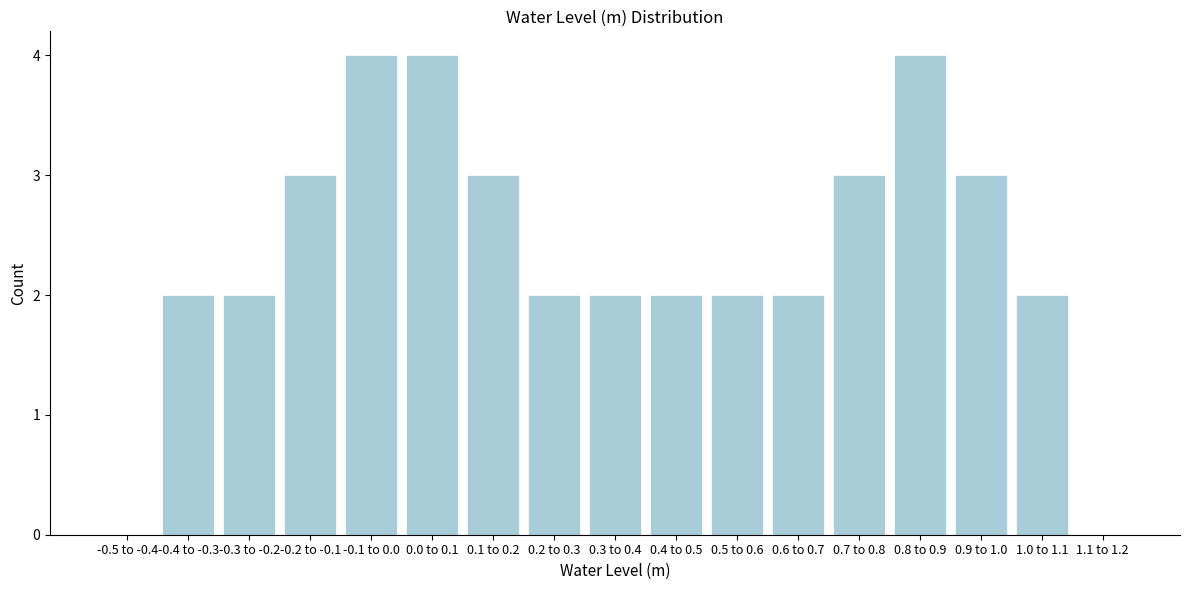

Reading left to right, transcribe all the data shown in this chart.

-0.5 to -0.4=0	-0.4 to -0.3=2	-0.3 to -0.2=2	-0.2 to -0.1=3	-0.1 to 0.0=4	0.0 to 0.1=4	0.1 to 0.2=3	0.2 to 0.3=2	0.3 to 0.4=2	0.4 to 0.5=2	0.5 to 0.6=2	0.6 to 0.7=2	0.7 to 0.8=3	0.8 to 0.9=4	0.9 to 1.0=3	1.0 to 1.1=2	1.1 to 1.2=0